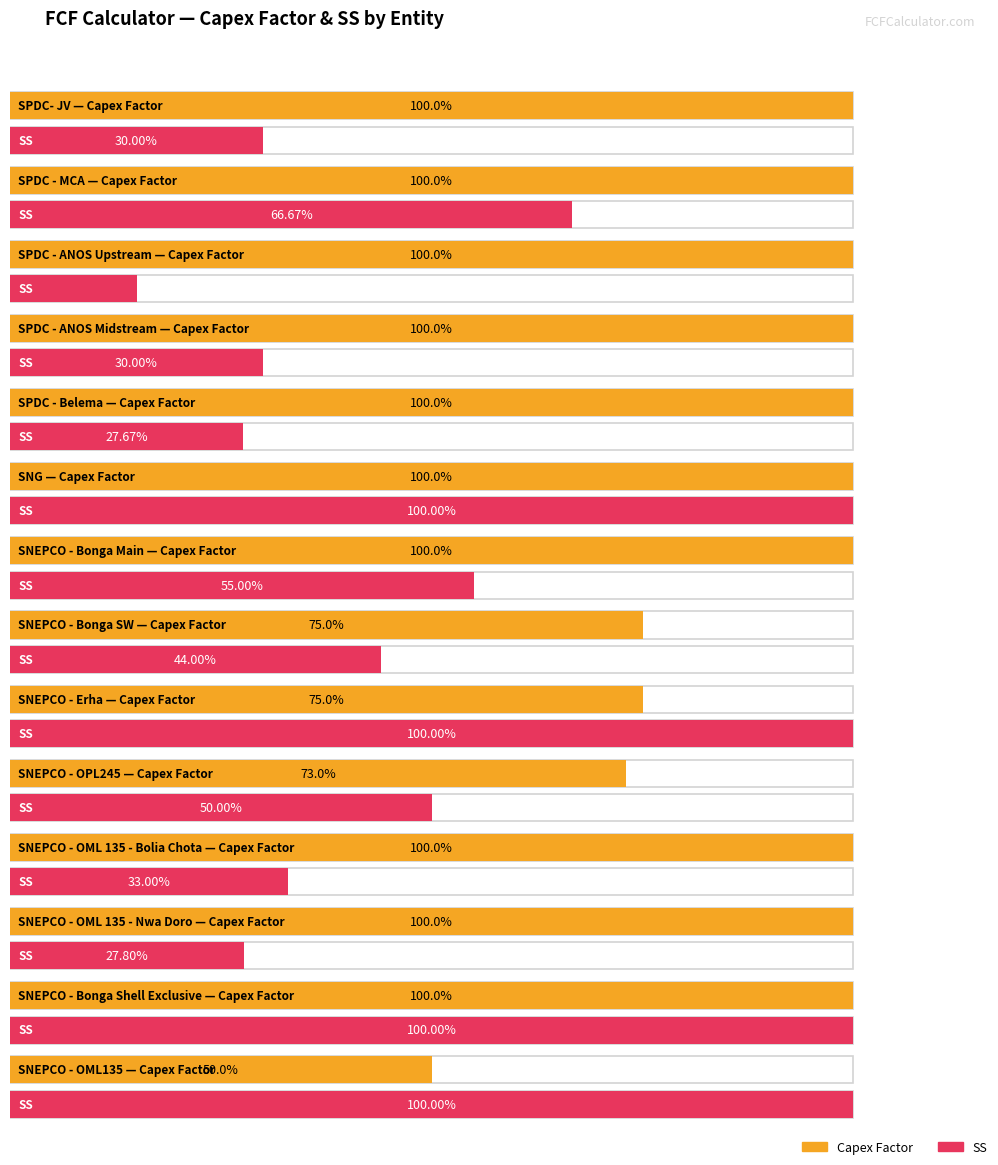

How many series are shown in this chart?

2